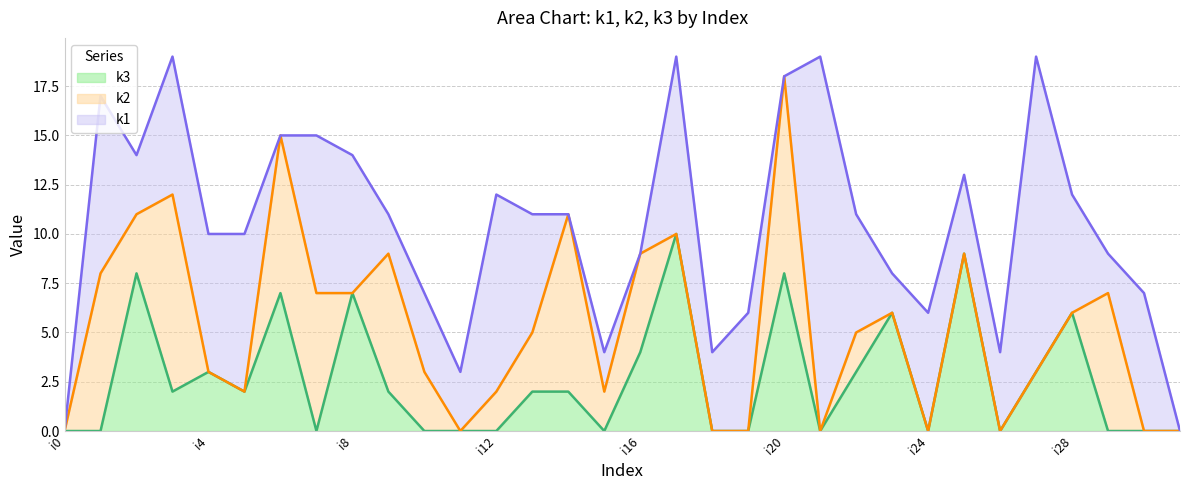

What is the average value of the k1 series?

5